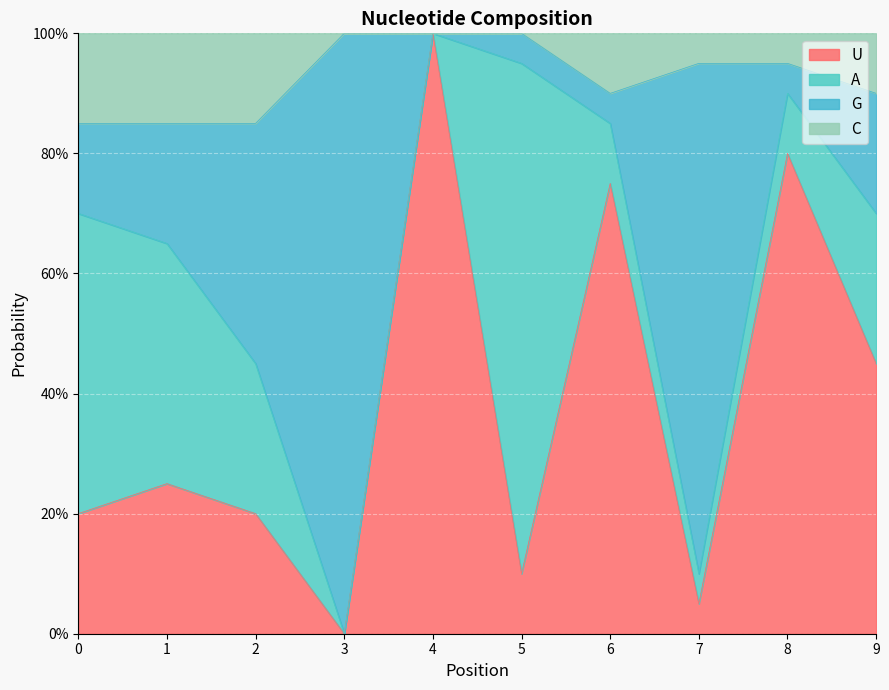

What is the value of the U point at the 6th from the left?

0.1